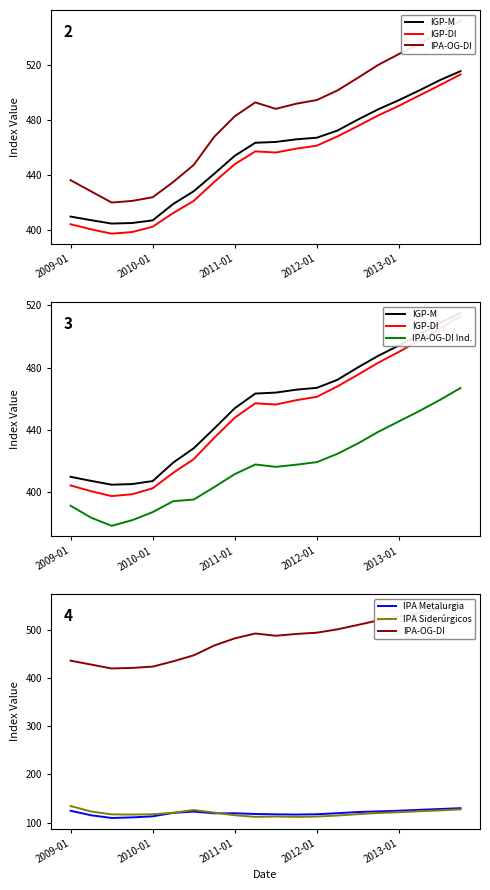

What is the label of the 12th point from the left?

11